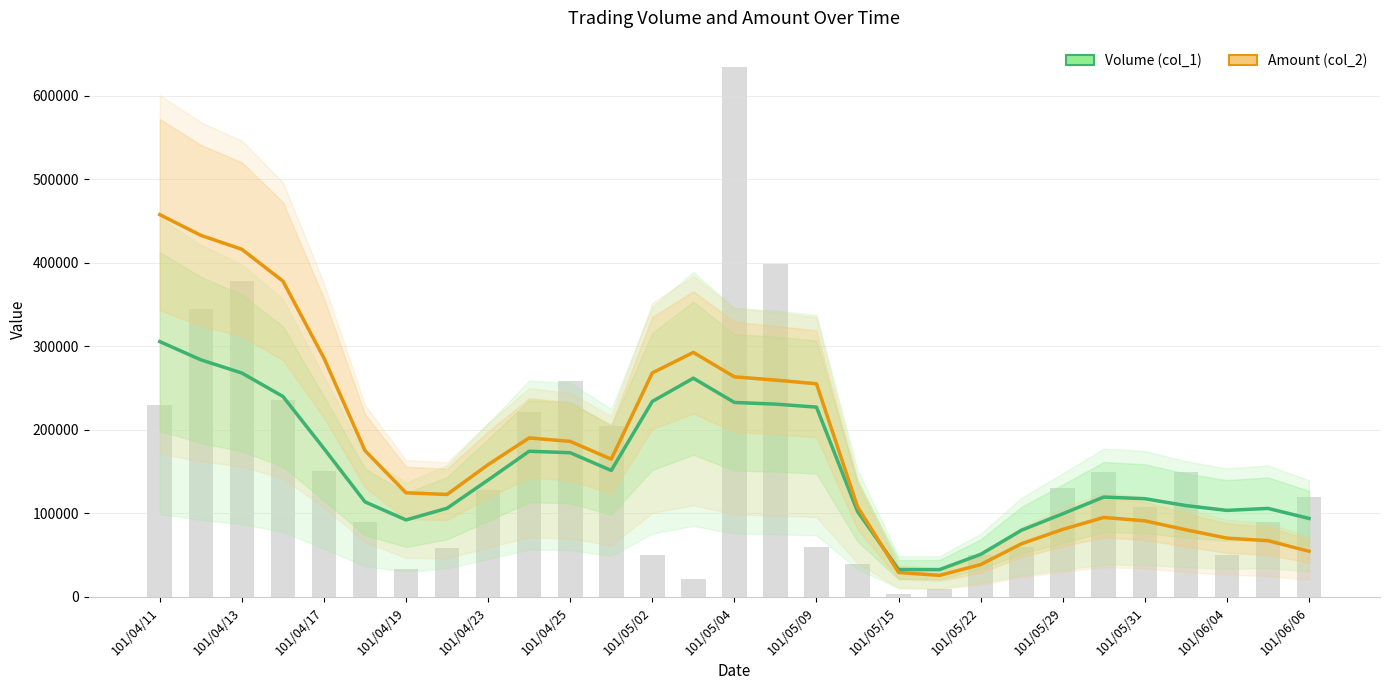

Between 23 and 24, which is larger?

23